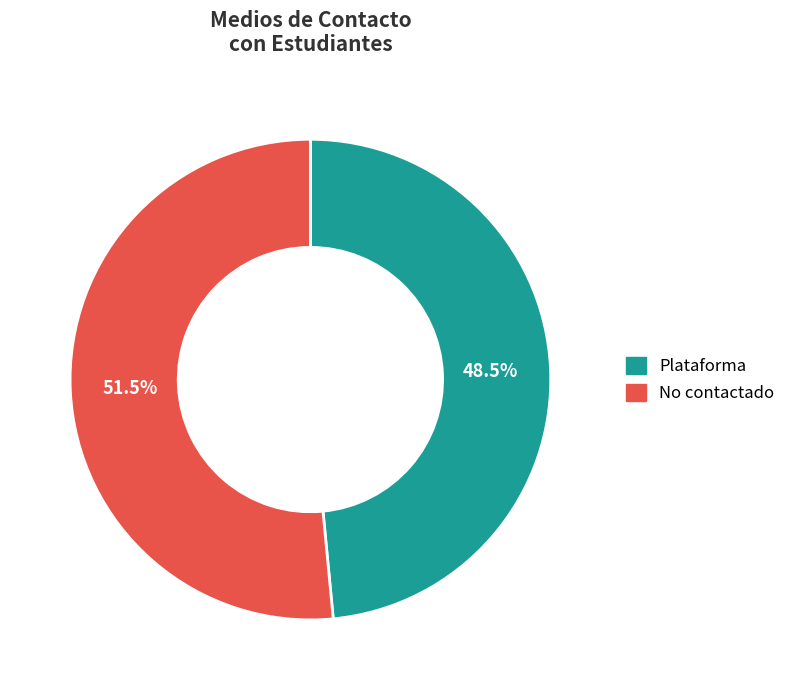

Which has a higher value, Plataforma or No contactado?

No contactado